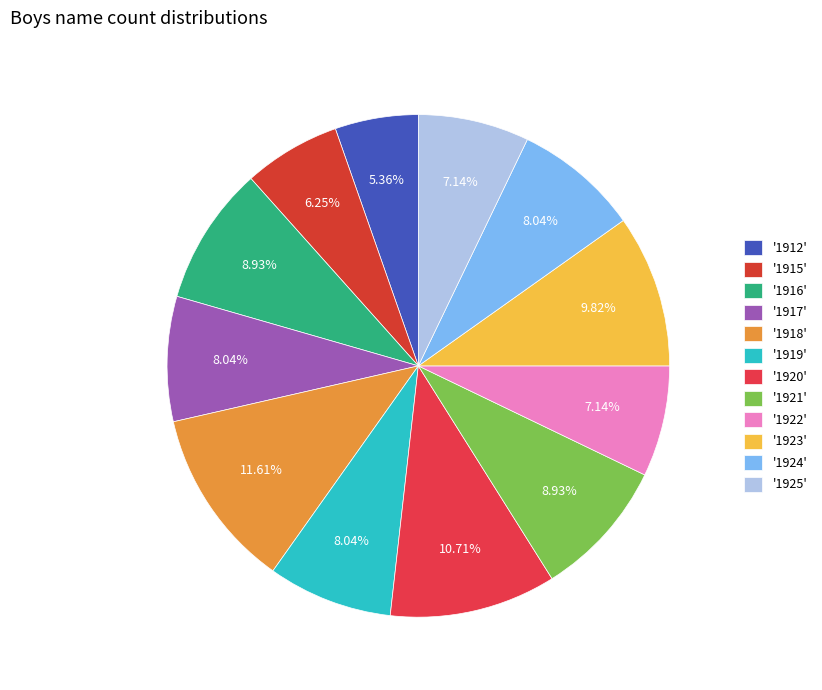

How many segments does this pie chart have?

12